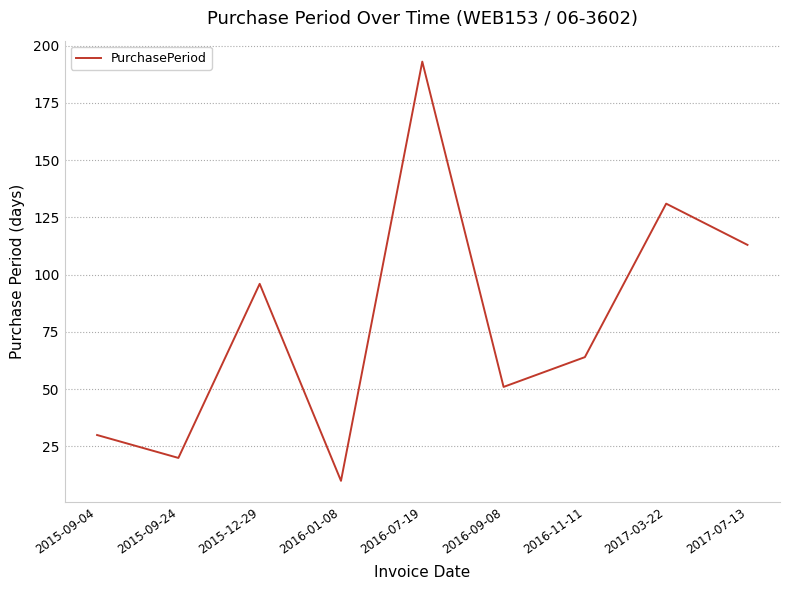

What is the change in value from 2015-12-29 to 2016-01-08?

-86